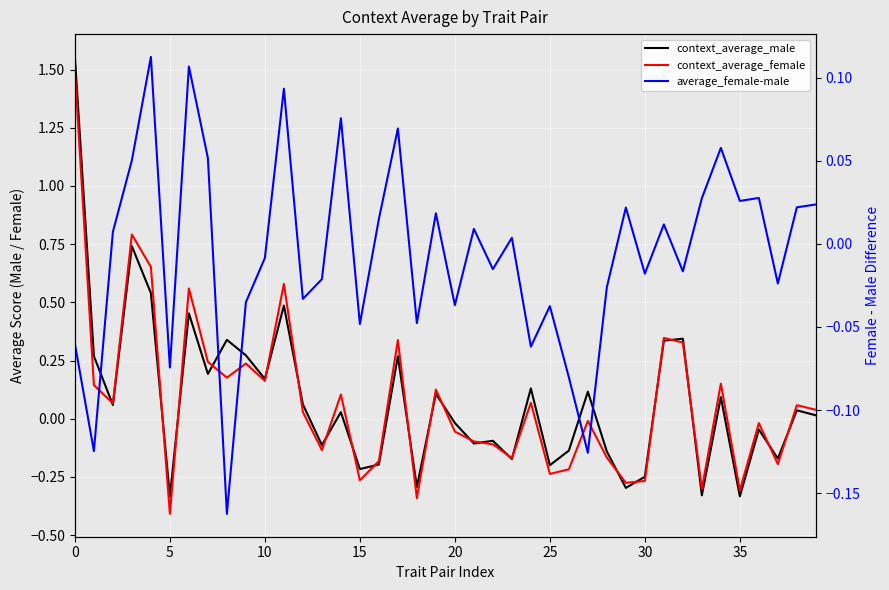

After their last crossing, which series has the higher values: context_average_male or average_female-male?

average_female-male